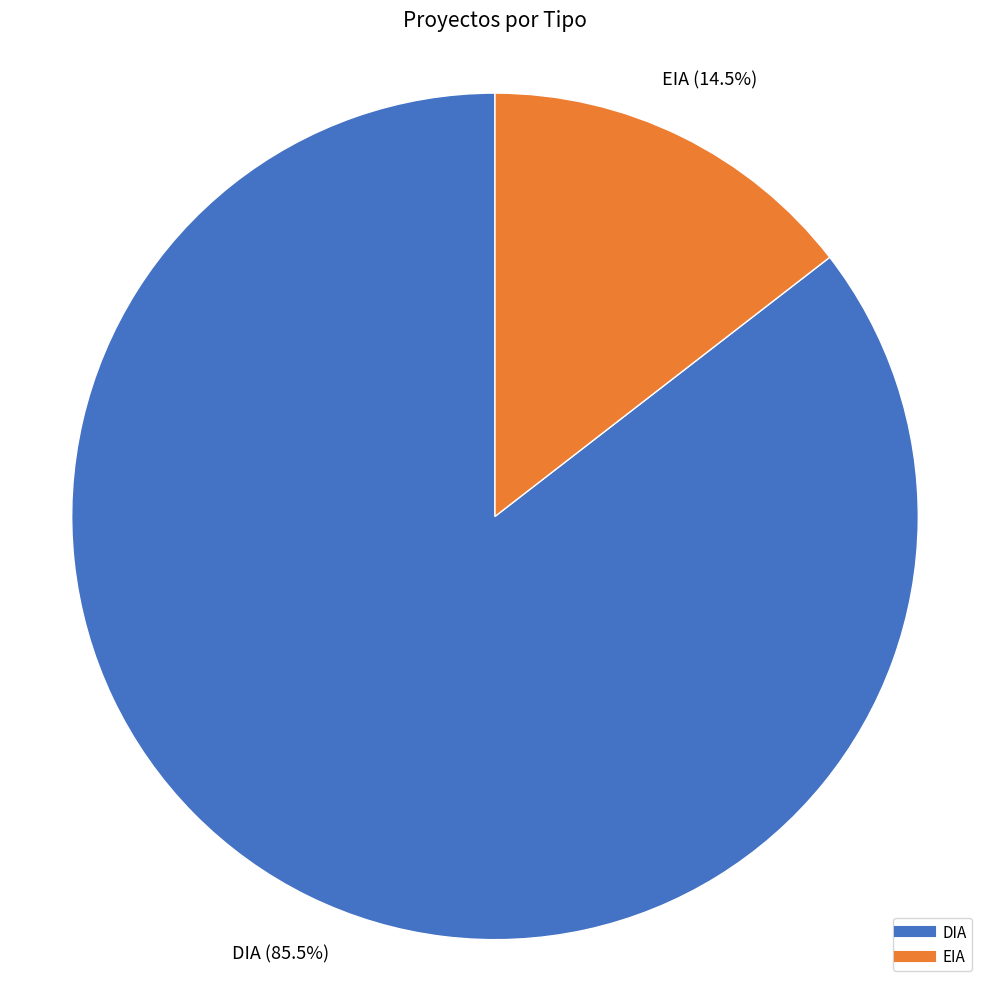

To the nearest percent, what is the difference between the DIA and EIA slice percentages?

71%